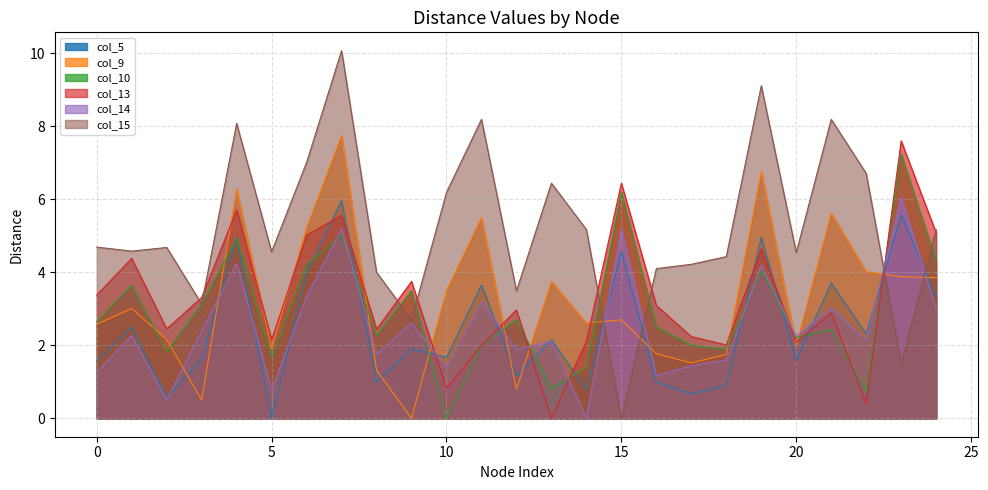

What are all the series names shown in the legend?

col_5, col_9, col_10, col_13, col_14, col_15